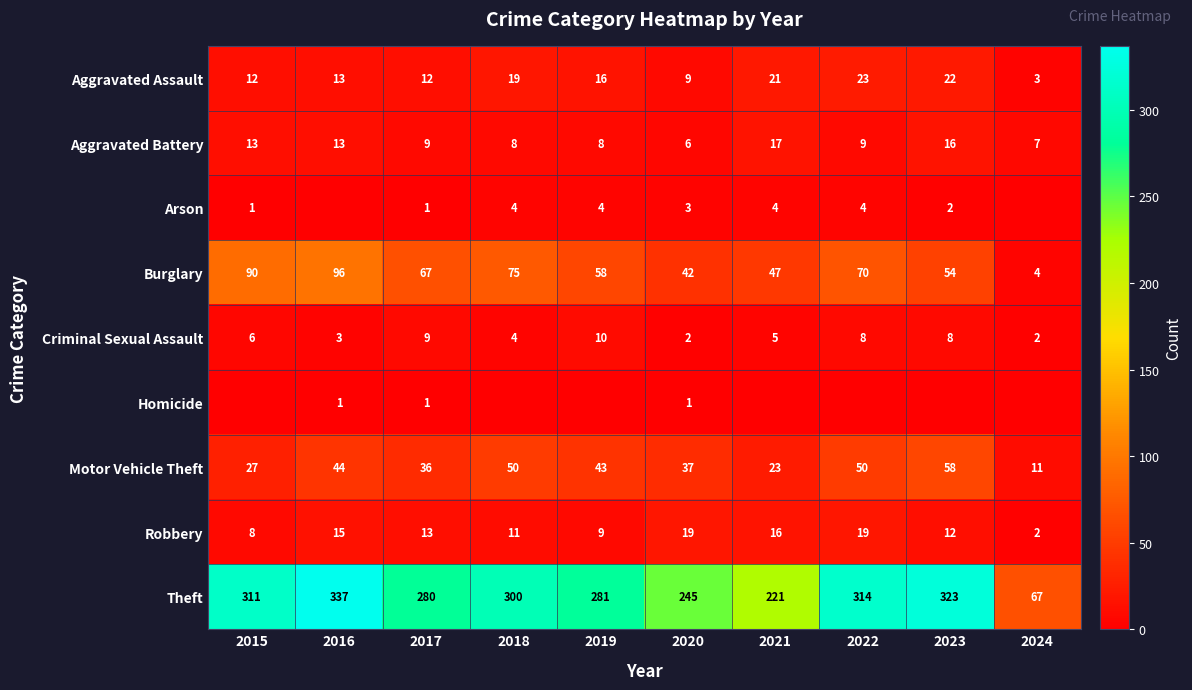

How many data points in Motor Vehicle Theft are less than 43?

5